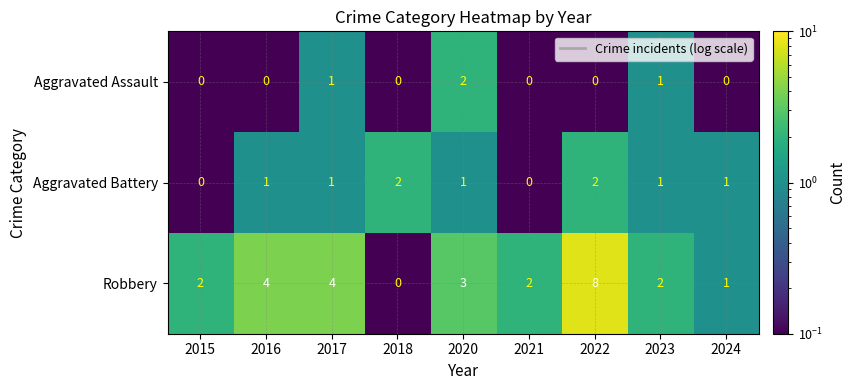

List the series in order of their overall mean, lowest first.

Aggravated Assault, Aggravated Battery, Robbery